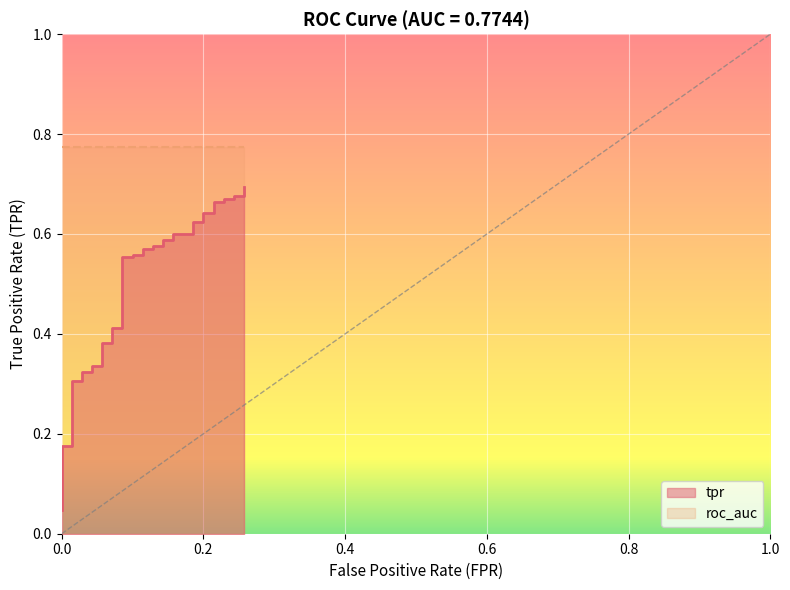

What is the difference between the second highest and minimum values?

0.6